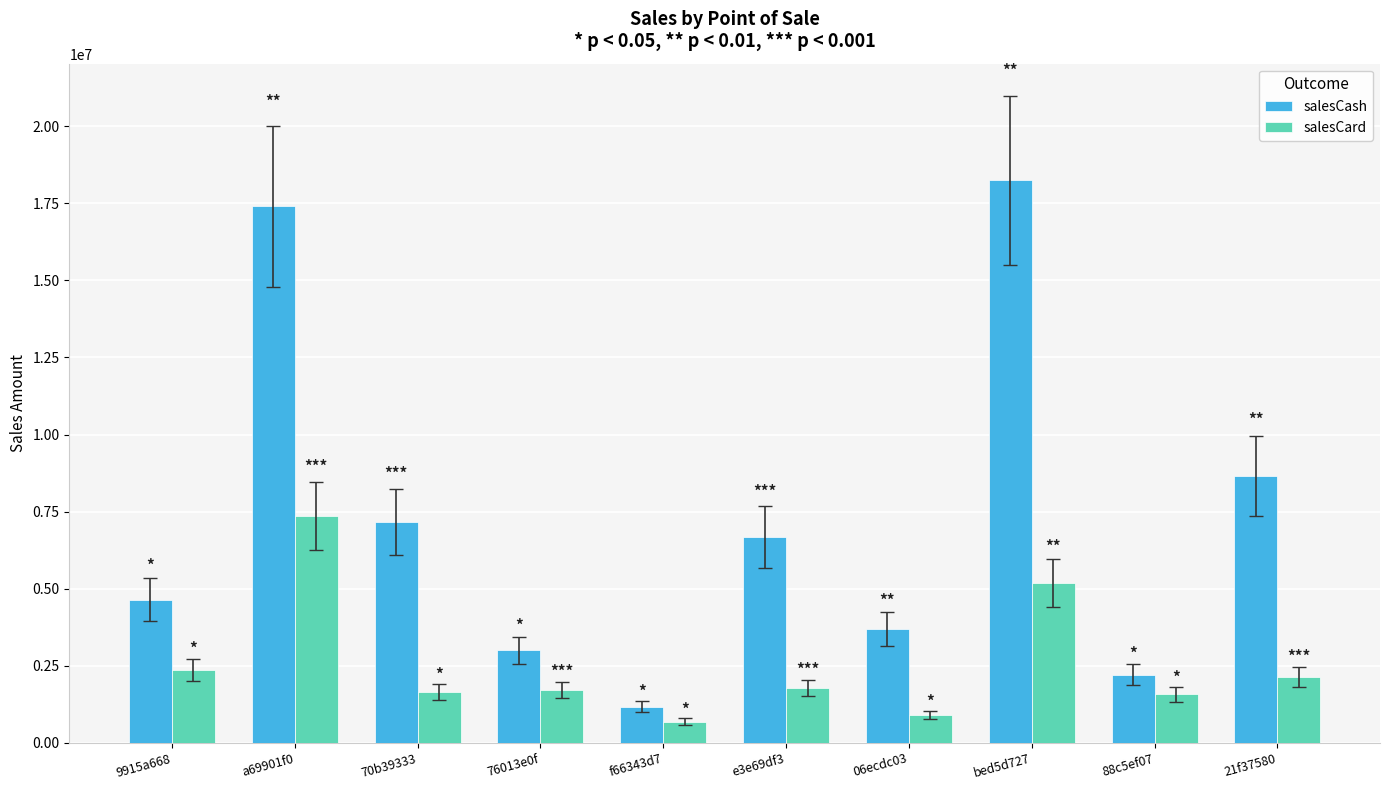

What is the maximum value for salesCash?

18244000